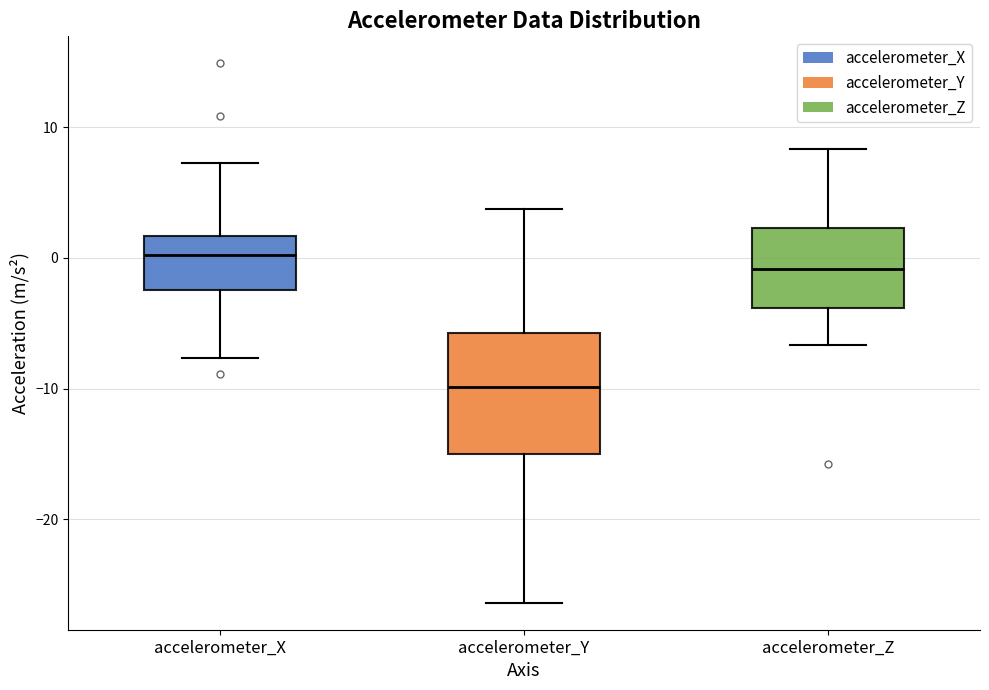

Reading left to right, transcribe this box plot: for each box, give where its median line is, the range the box spans, and where its two whiskers end, as read against the y-axis. The values are not printed on the chart, so give them approximately, as read against the axis.

accelerometer_X: median 0, box -2 to 2, whiskers -8 to 7
accelerometer_Y: median -10, box -15 to -6, whiskers -26 to 4
accelerometer_Z: median -1, box -4 to 2, whiskers -7 to 8